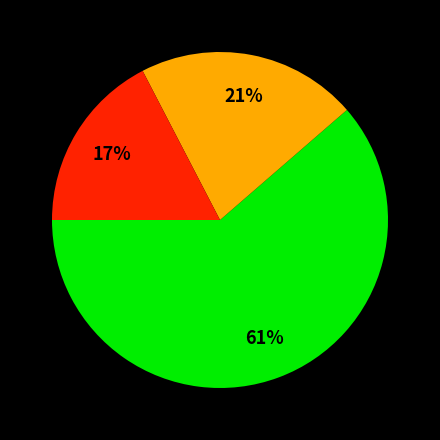

Is there any slice that represents more than half of the pie?

Yes